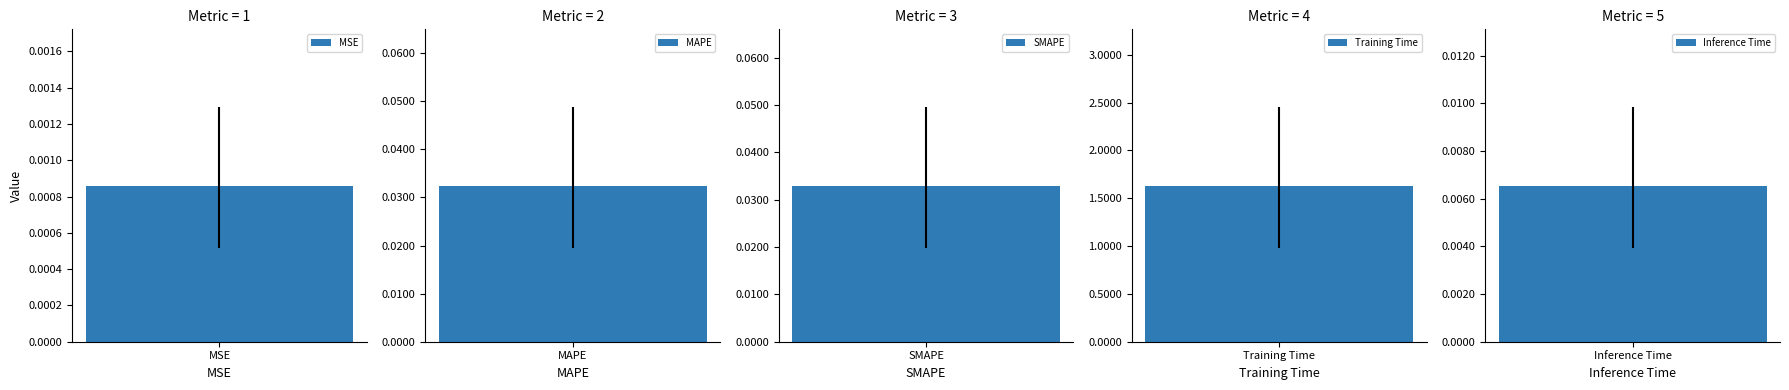

What is the change in value from MSE to Training Time?

+1.6